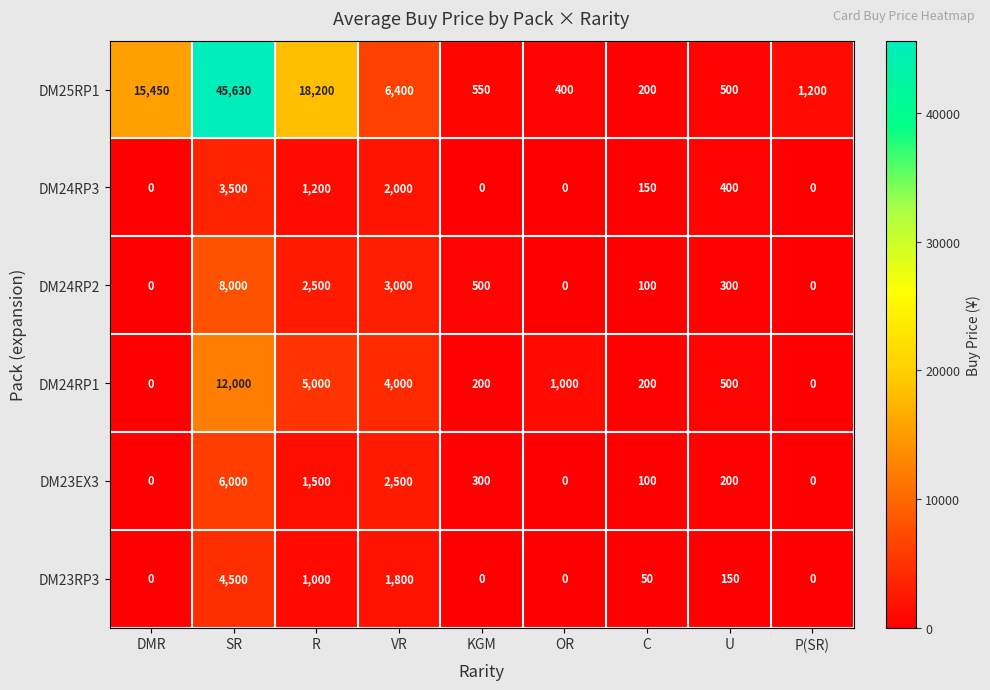

True or false: DM25RP1 has a value of 712 at P(SR).

False